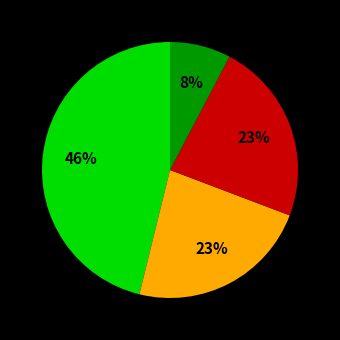

Count the number of slices in the pie.

4